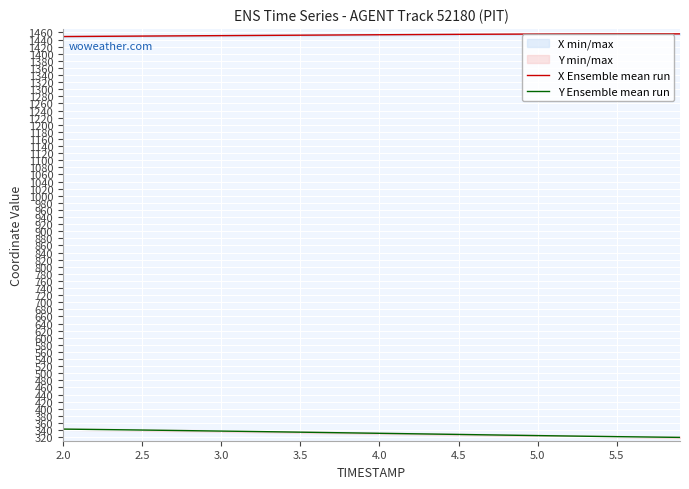

What is the minimum value for X Ensemble mean run?

1448.5